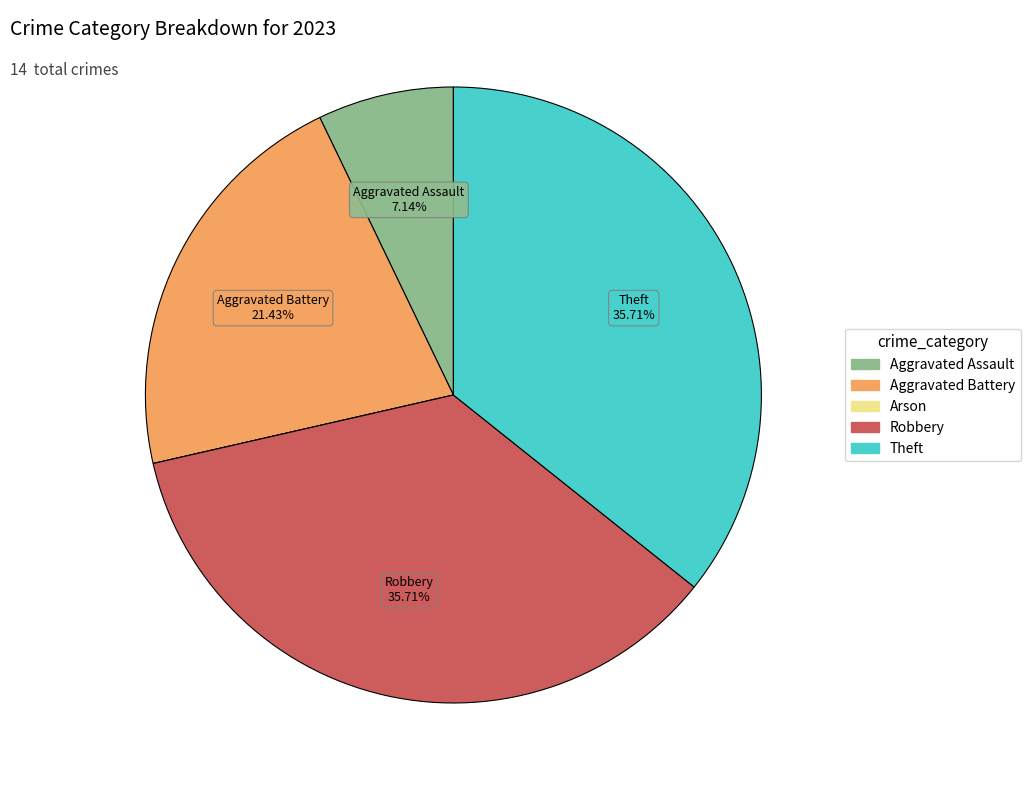

Is there a majority slice in this chart?

No